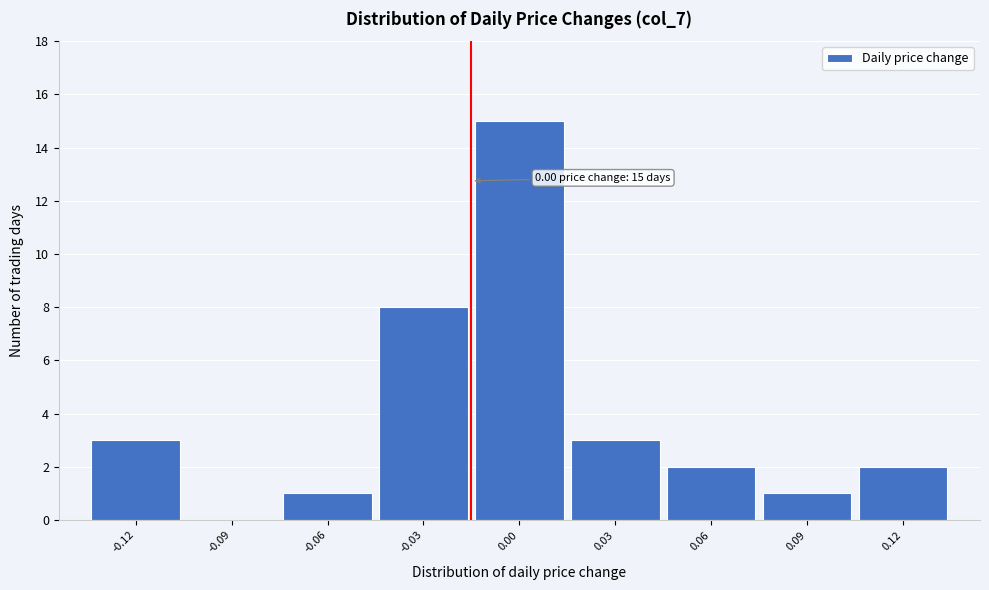

Reading right to left, list all the values displayed in this chart.

0.12=2	0.09=1	0.06=2	0.03=3	0.00=15	-0.03=8	-0.06=1	-0.09=0	-0.12=3